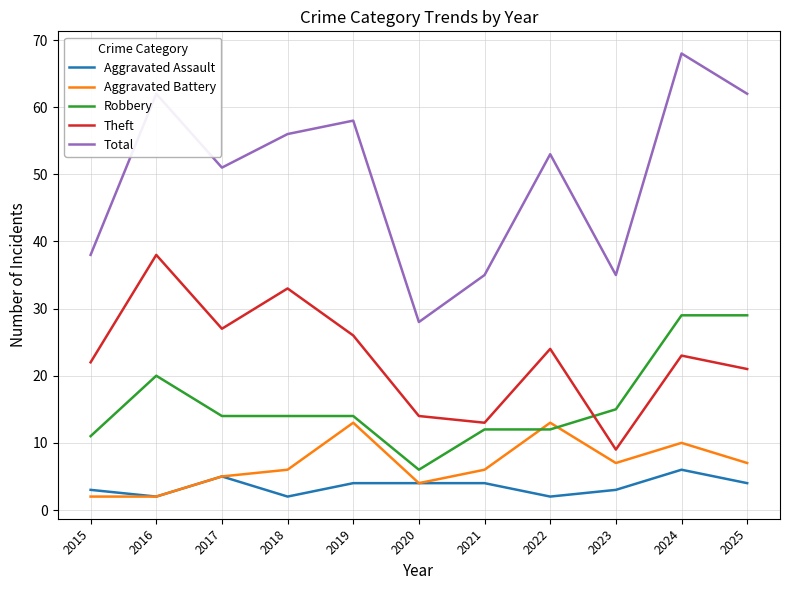

True or false: Aggravated Assault and Theft cross at least once.

False